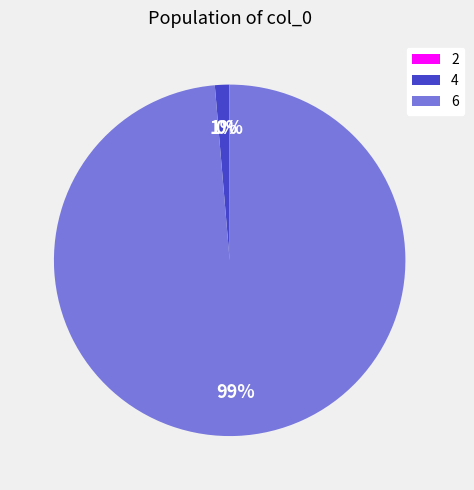

What percentage is the 6 slice, to the nearest percent?

99%